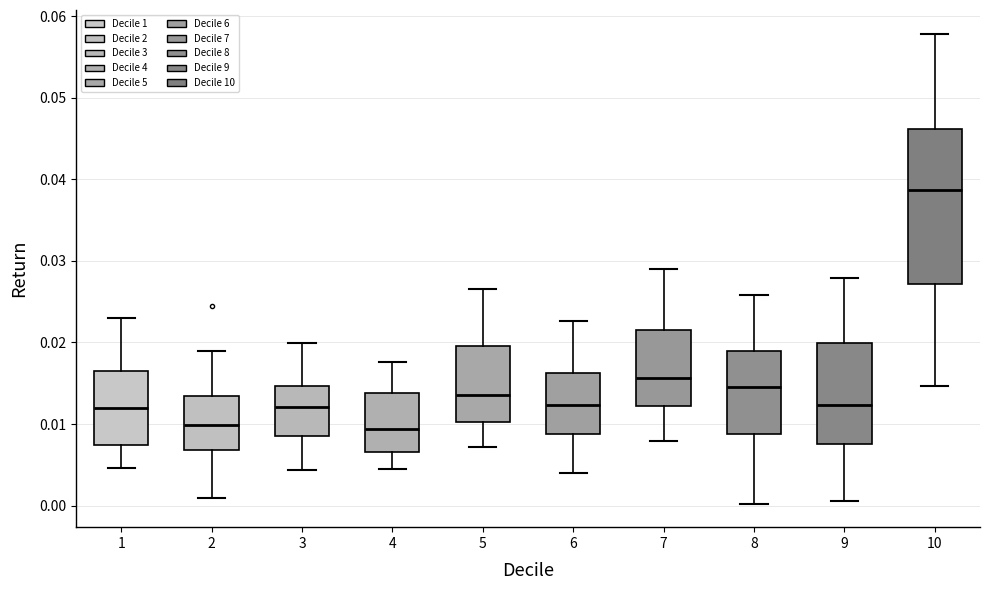

Reading left to right, transcribe this box plot: for each box, give where its median line is, the range the box spans, and where its two whiskers end, as read against the y-axis. The values are not printed on the chart, so give them approximately, as read against the axis.

1: median 0.012, box 0.007 to 0.017, whiskers 0.005 to 0.023
2: median 0.010, box 0.007 to 0.013, whiskers 0.001 to 0.019
3: median 0.012, box 0.008 to 0.015, whiskers 0.004 to 0.020
4: median 0.009, box 0.007 to 0.014, whiskers 0.004 to 0.018
5: median 0.014, box 0.010 to 0.020, whiskers 0.007 to 0.027
6: median 0.012, box 0.009 to 0.016, whiskers 0.004 to 0.023
7: median 0.016, box 0.012 to 0.022, whiskers 0.008 to 0.029
8: median 0.014, box 0.009 to 0.019, whiskers 0.000 to 0.026
9: median 0.012, box 0.008 to 0.020, whiskers 0.001 to 0.028
10: median 0.039, box 0.027 to 0.046, whiskers 0.015 to 0.058